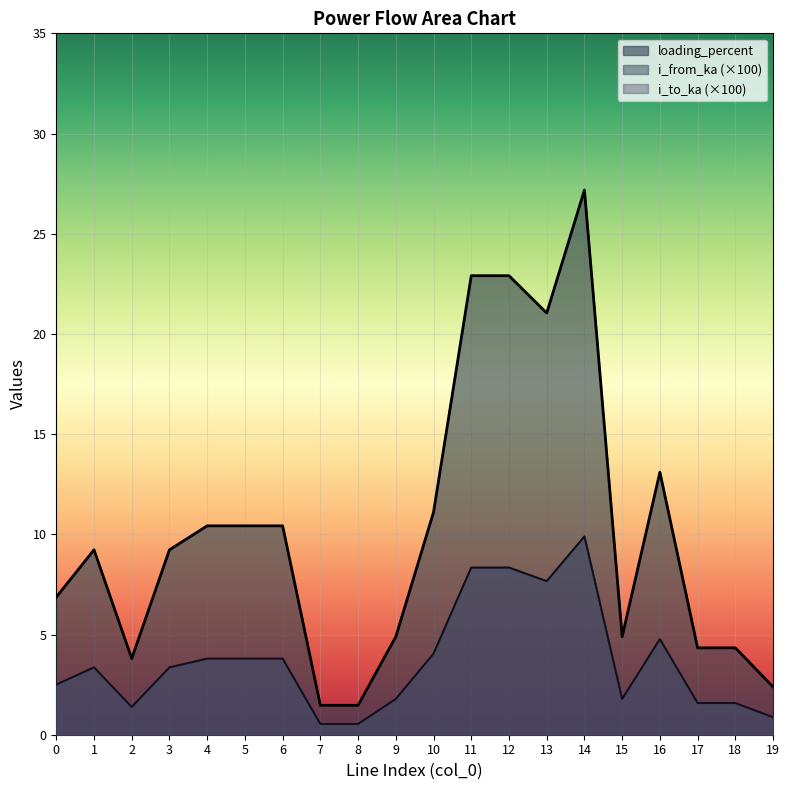

Where is the first local maximum for i_from_ka?

1